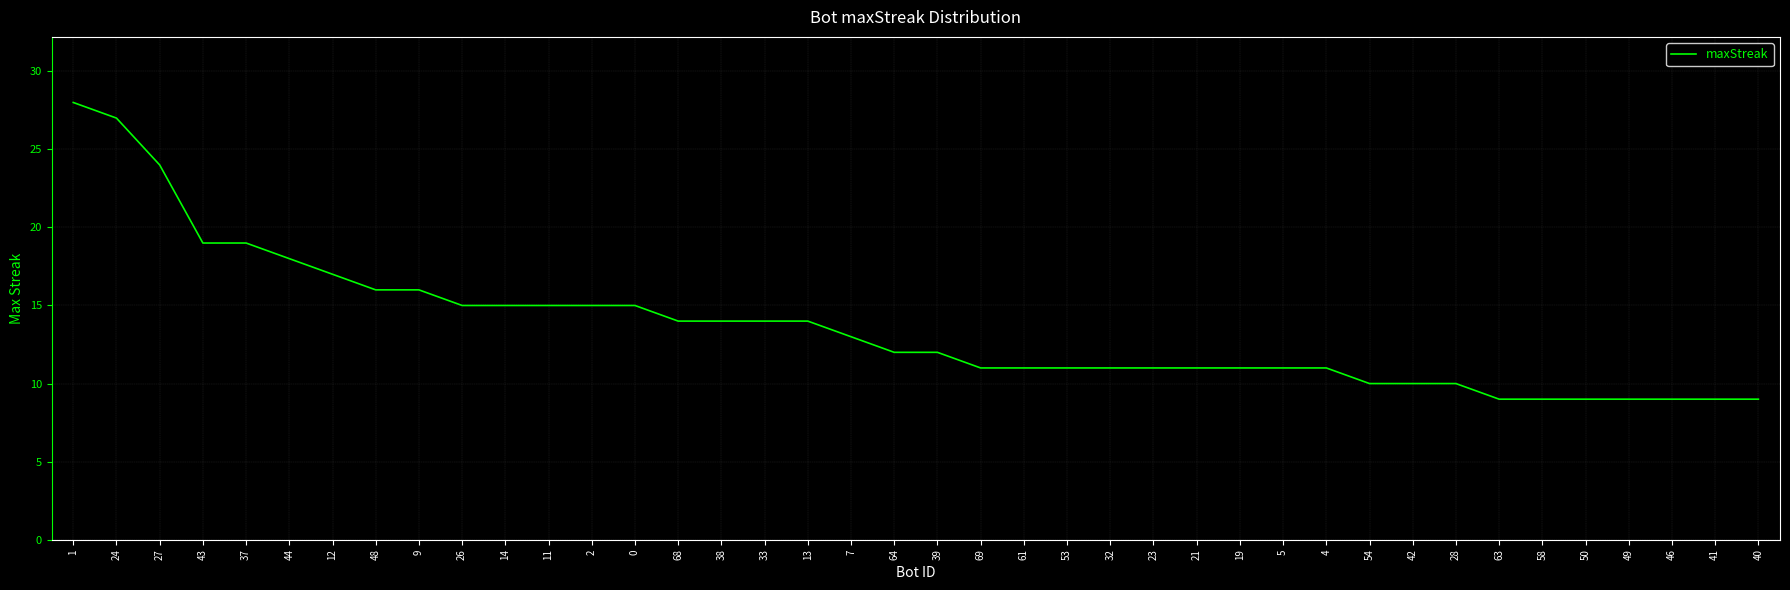

What is the change in value from 38 to 28?

-4